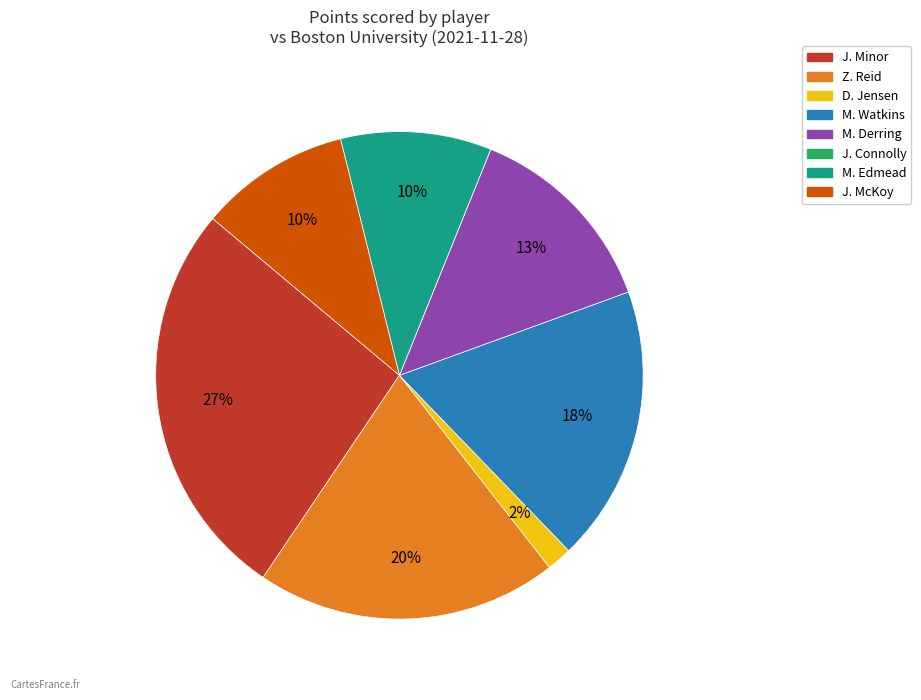

To the nearest percent, what percentage of the pie is J. McKoy?

10%